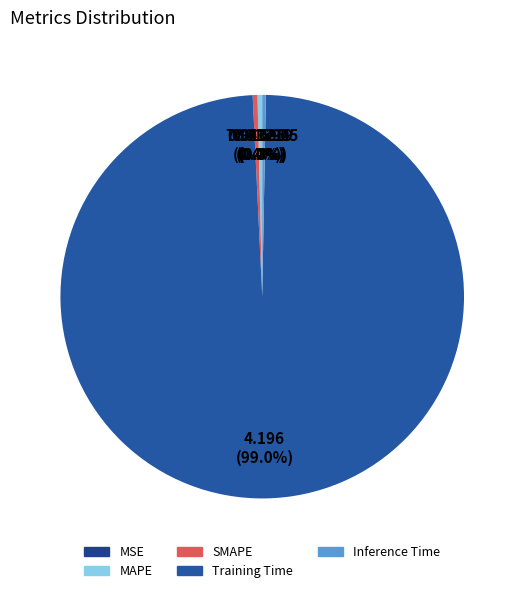

How many segments does this pie chart have?

5